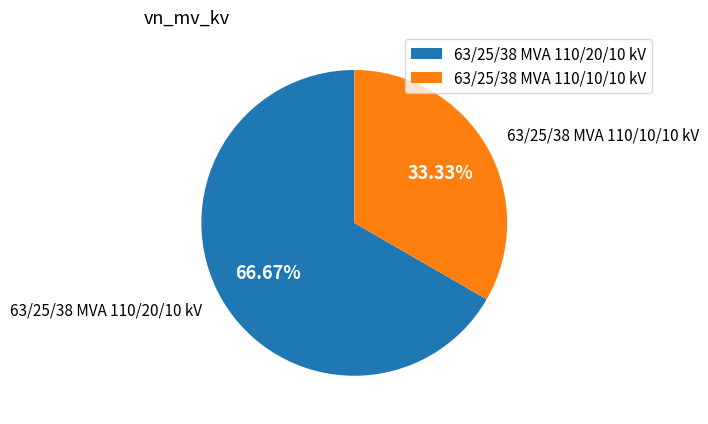

Rank the categories by value from highest to lowest.

63/25/38 MVA 110/20/10 kV, 63/25/38 MVA 110/10/10 kV